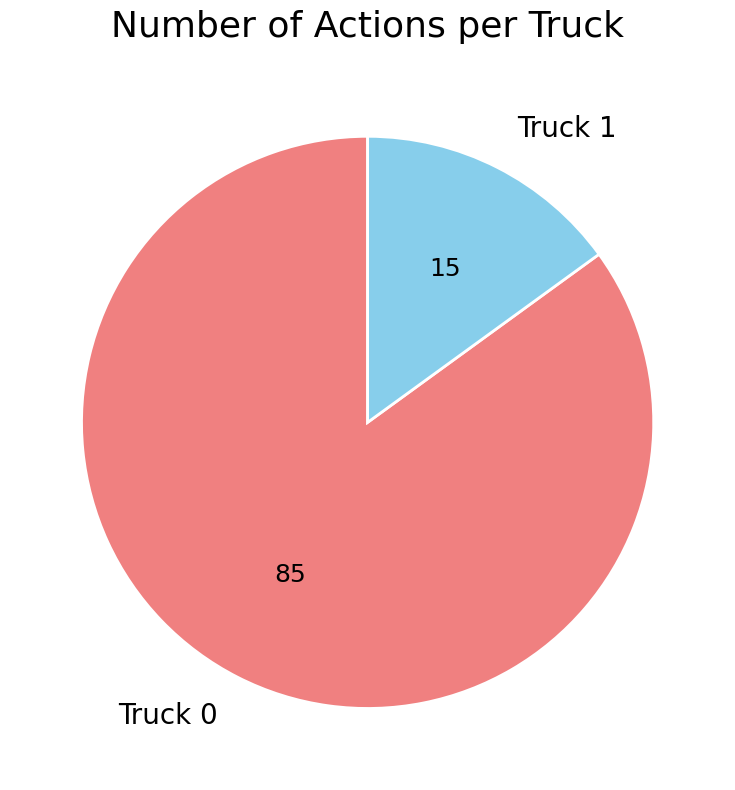

Count the number of slices in the pie.

2